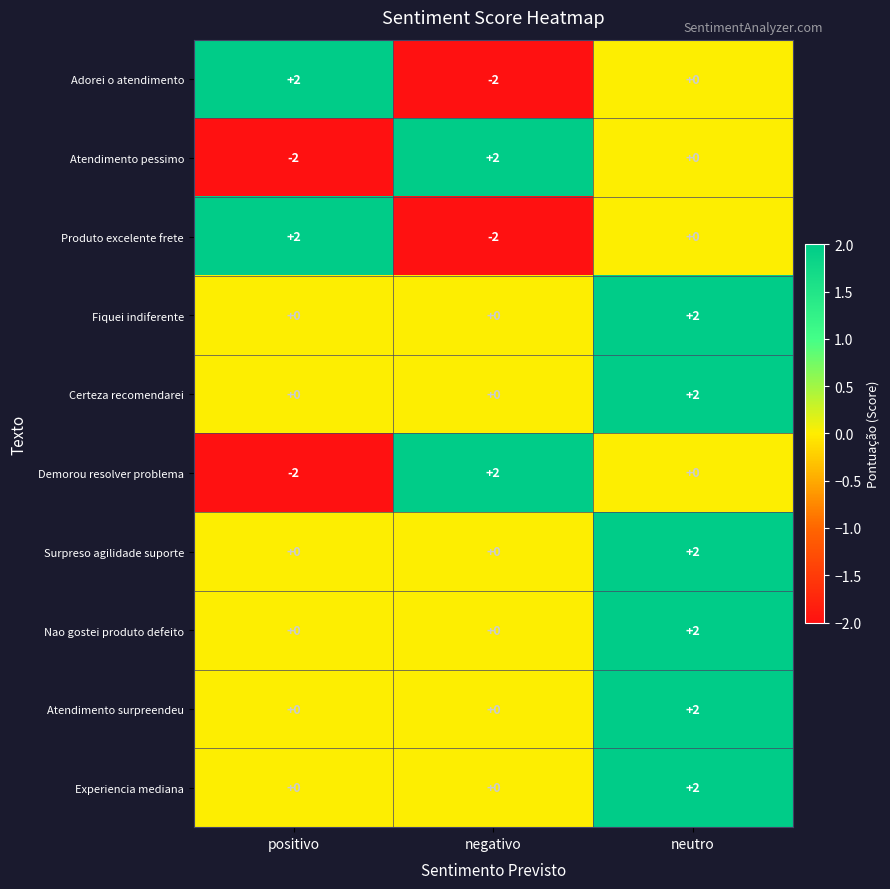

What is the difference between the Adorei o atendimento values at positivo and negativo?

4